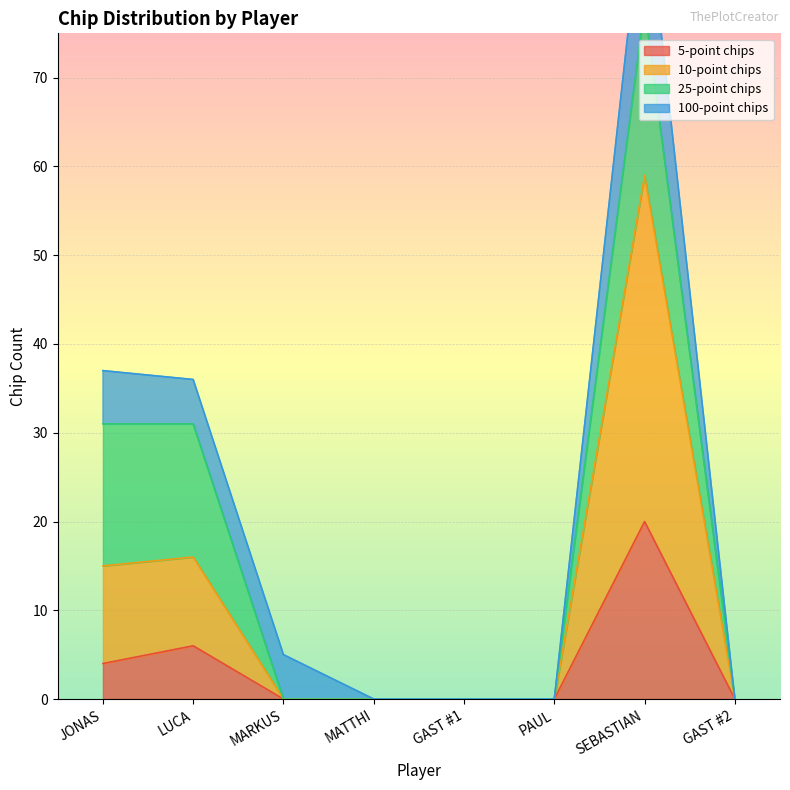

What is the highest value of the 5-point chips series?

20